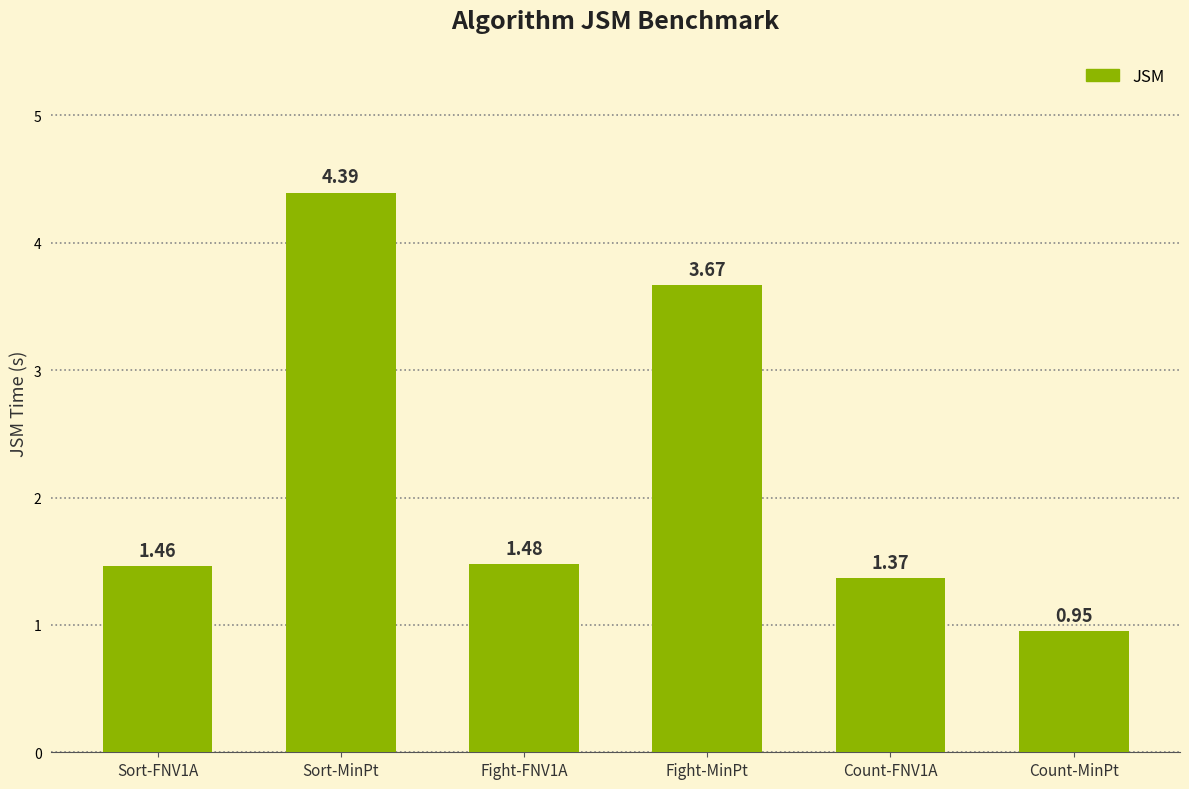

How many bars are there in total?

6